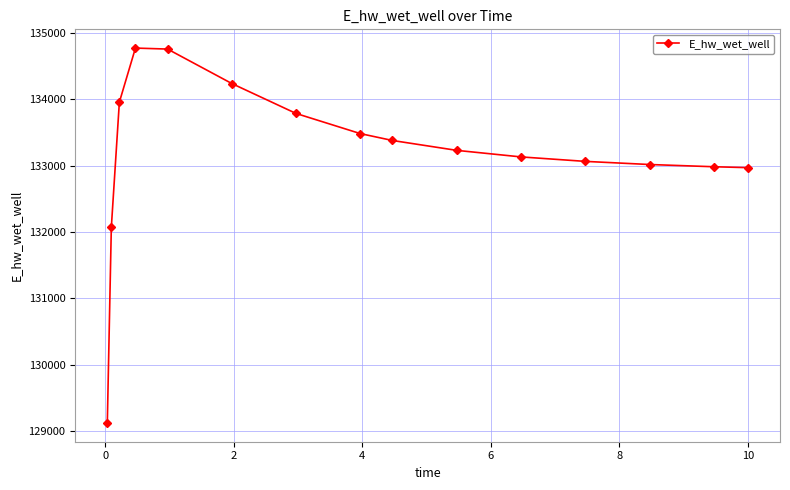

What is the difference between the maximum and second lowest values?

2701.0